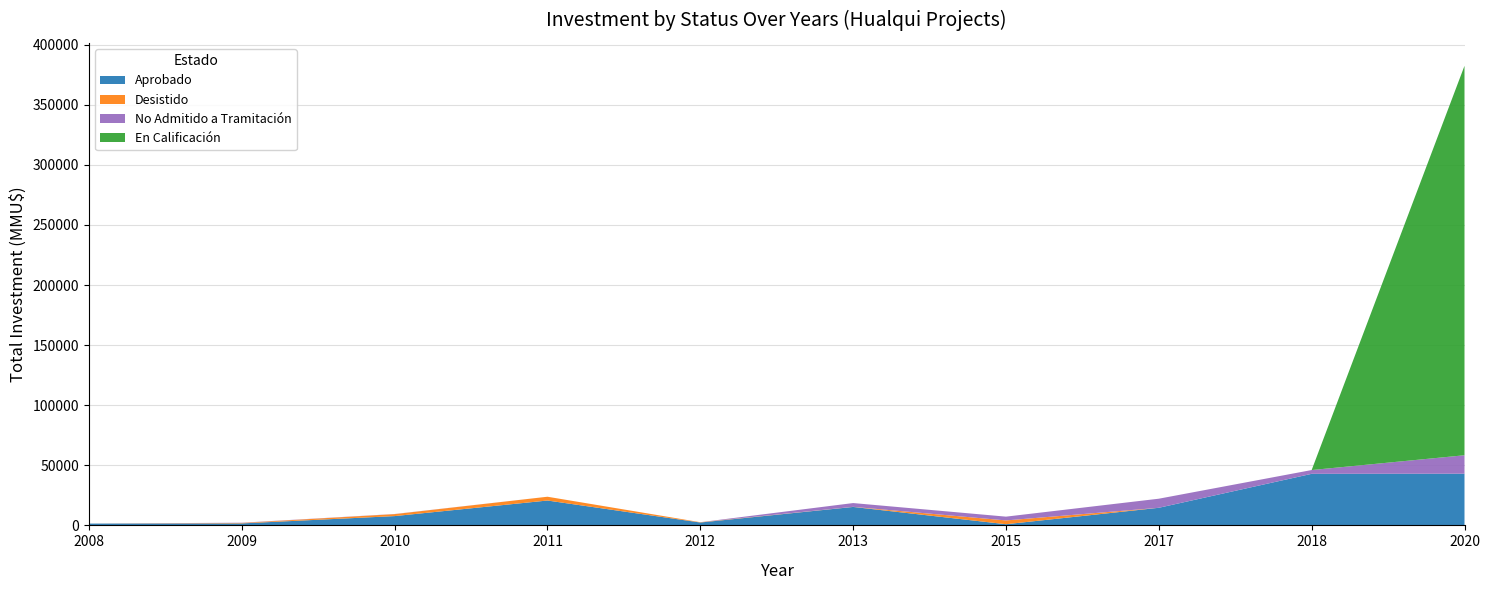

Reading right to left, what are all the values shown in this chart?

Aprobado: 43000	42900	14646	976	15354	2400	20693	7733	1650	1500
Desistido: 0	0	0	3150	76	250	3150	1650	377	0
No Admitido a Tramitación: 15354	3150	7557	3150	3150	0	0	100	200	0
En Calificación: 324020	0	0	0	0	0	0	0	0	0